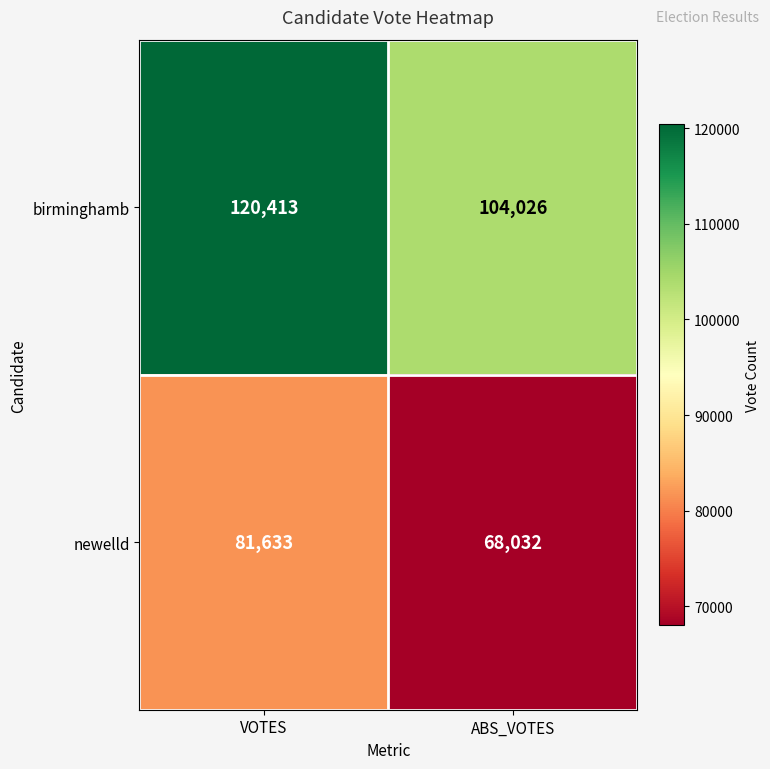

The birminghamb series shows 65056 at VOTES. True or false?

False